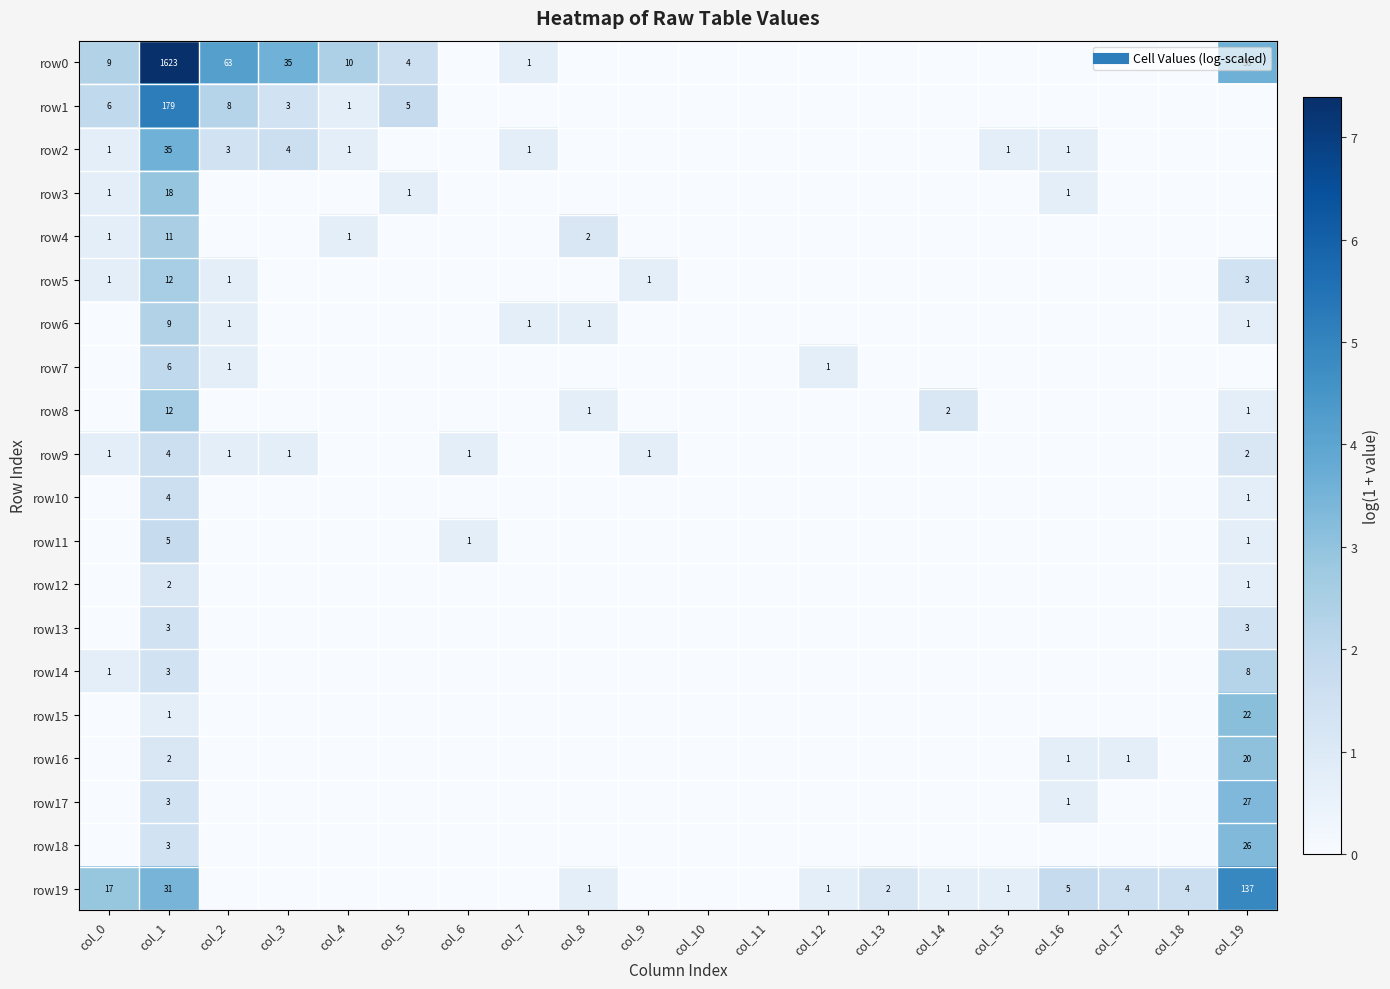

List the series in order of their peak value, highest first.

row0, row1, row19, row2, row17, row18, row15, row16, row3, row5, row8, row4, row6, row14, row7, row11, row9, row10, row13, row12